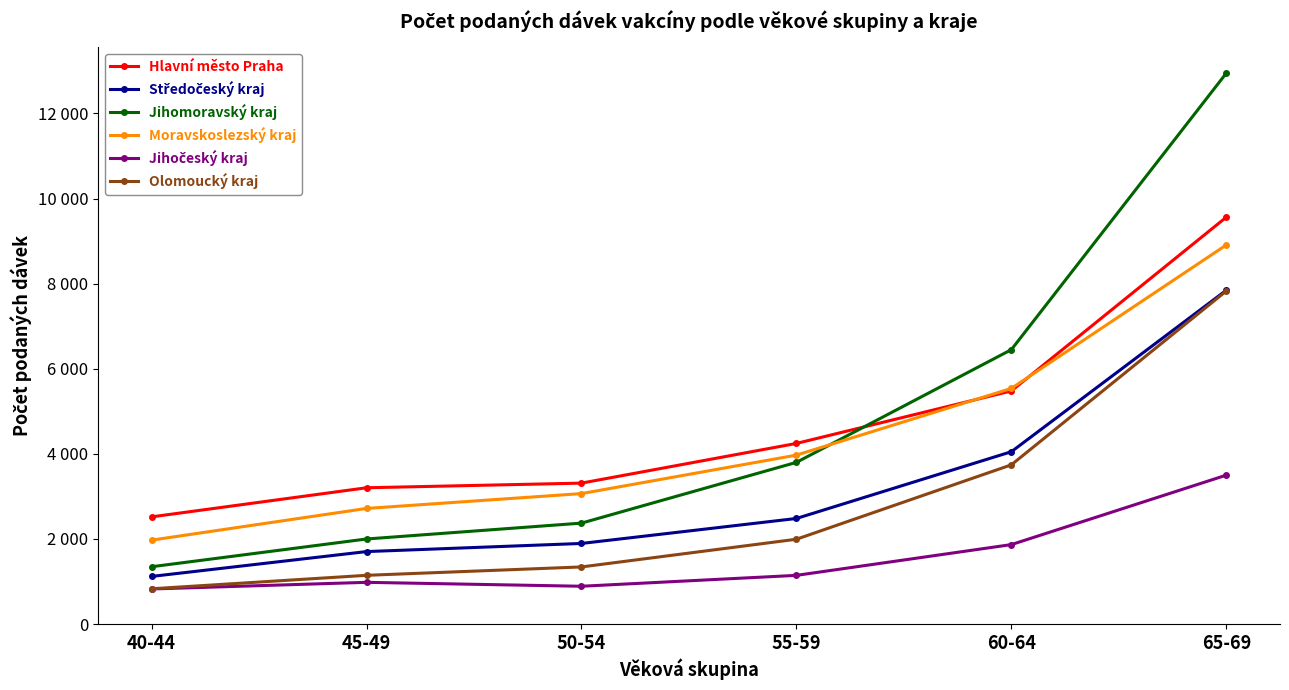

True or false: Jihočeský kraj has a value of 3499 at 65-69.

True